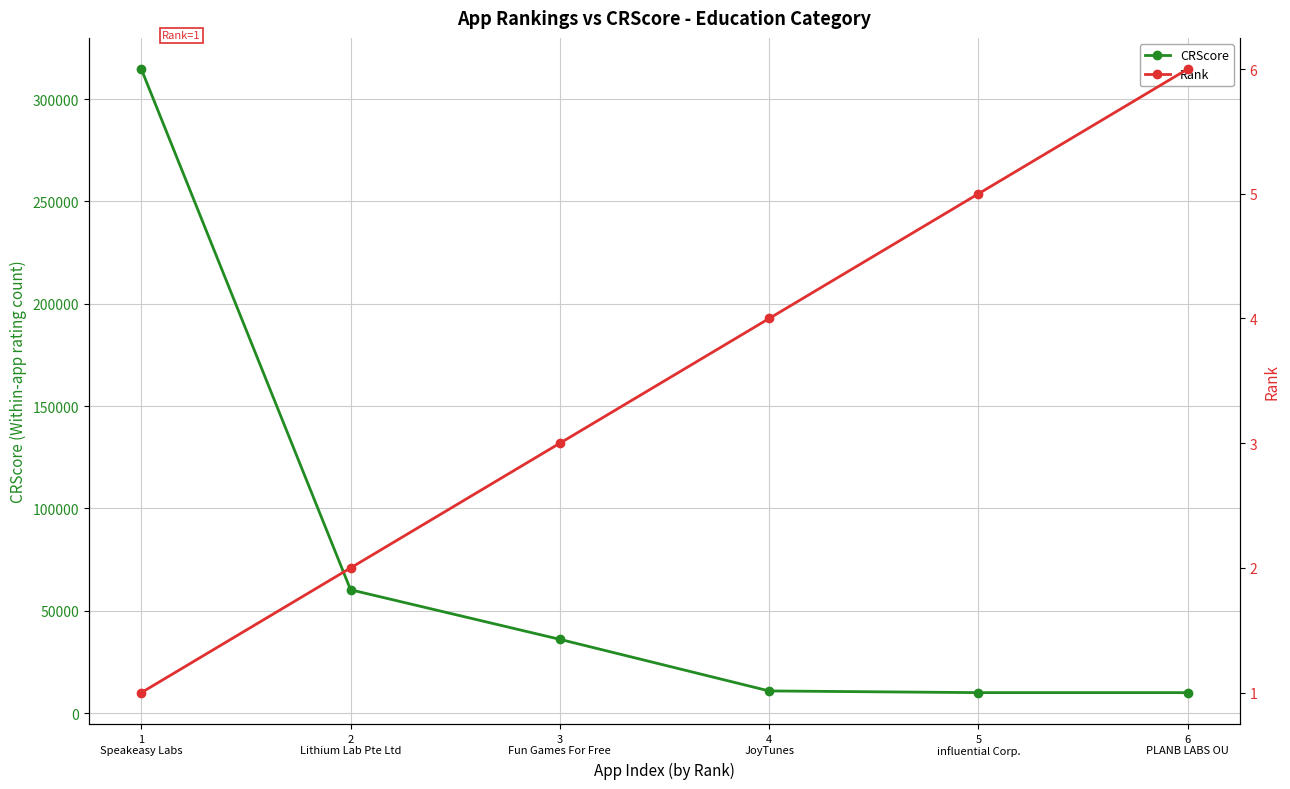

Rank the series by their average value, from highest to lowest.

CRScore, Rank